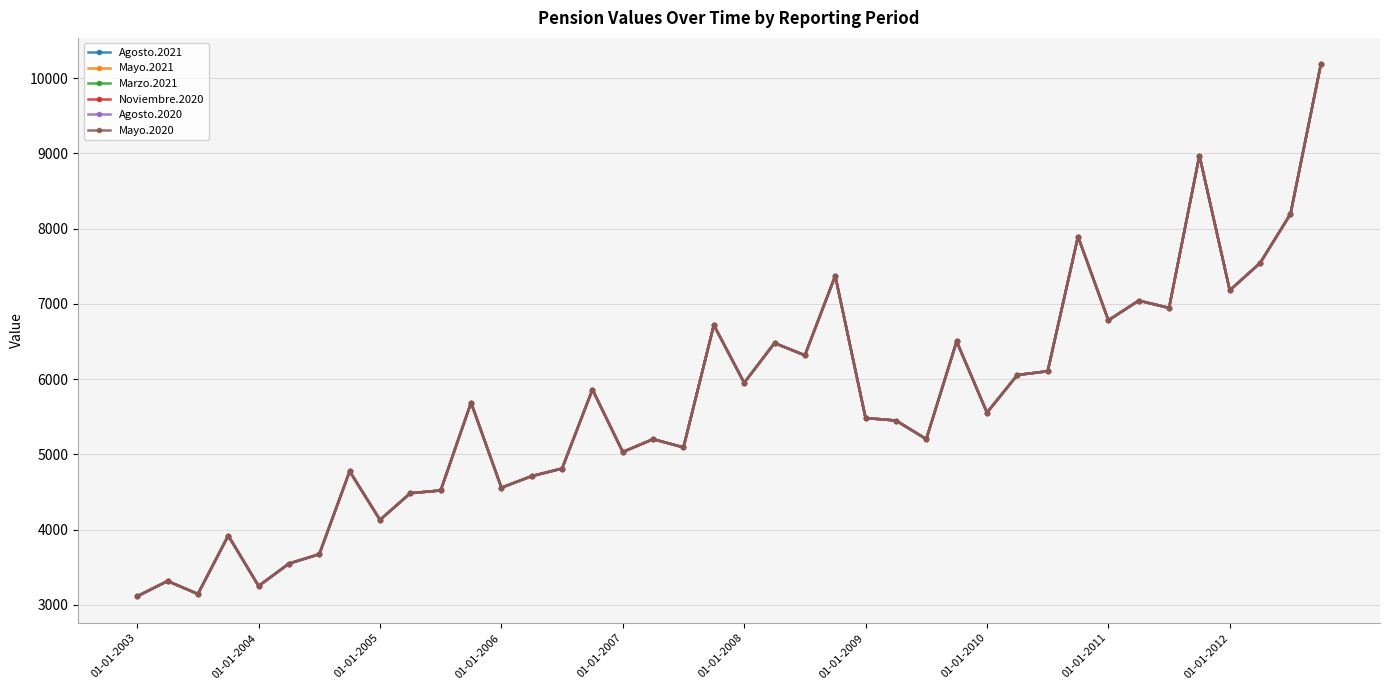

Is this an area chart (filled region under the line)?

No